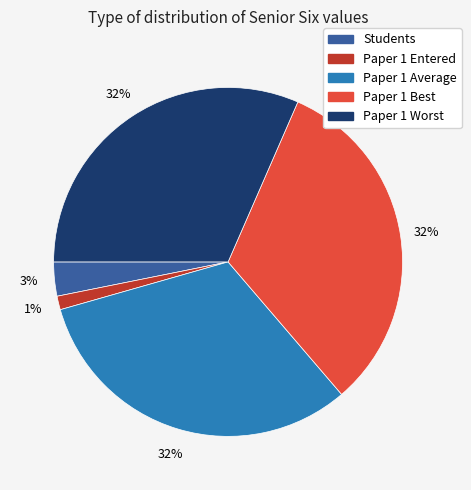

How many segments does this pie chart have?

5